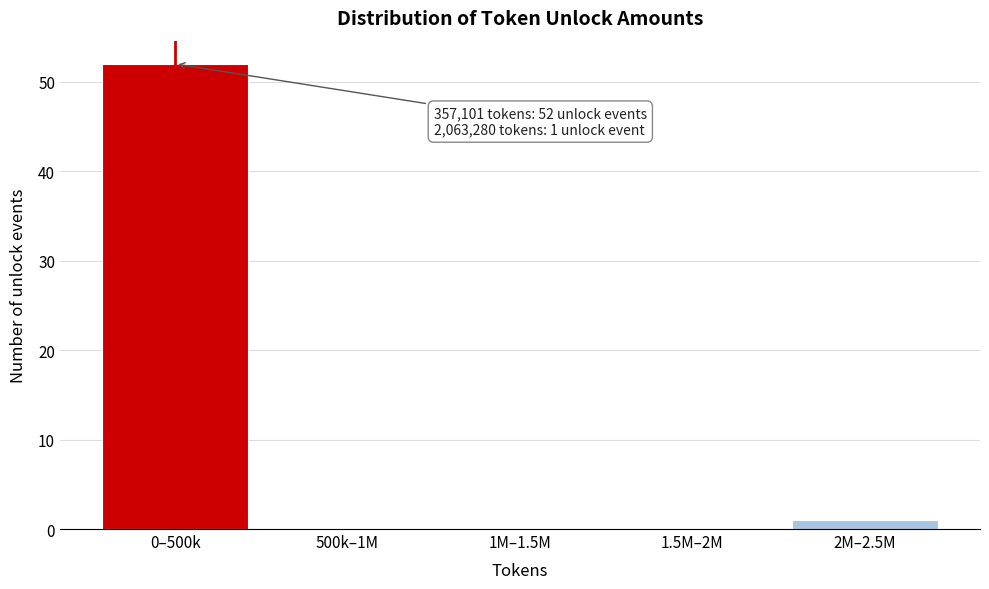

Reading right to left, what are all the values shown in this chart?

2M–2.5M=1	1.5M–2M=0	1M–1.5M=0	500k–1M=0	0–500k=52